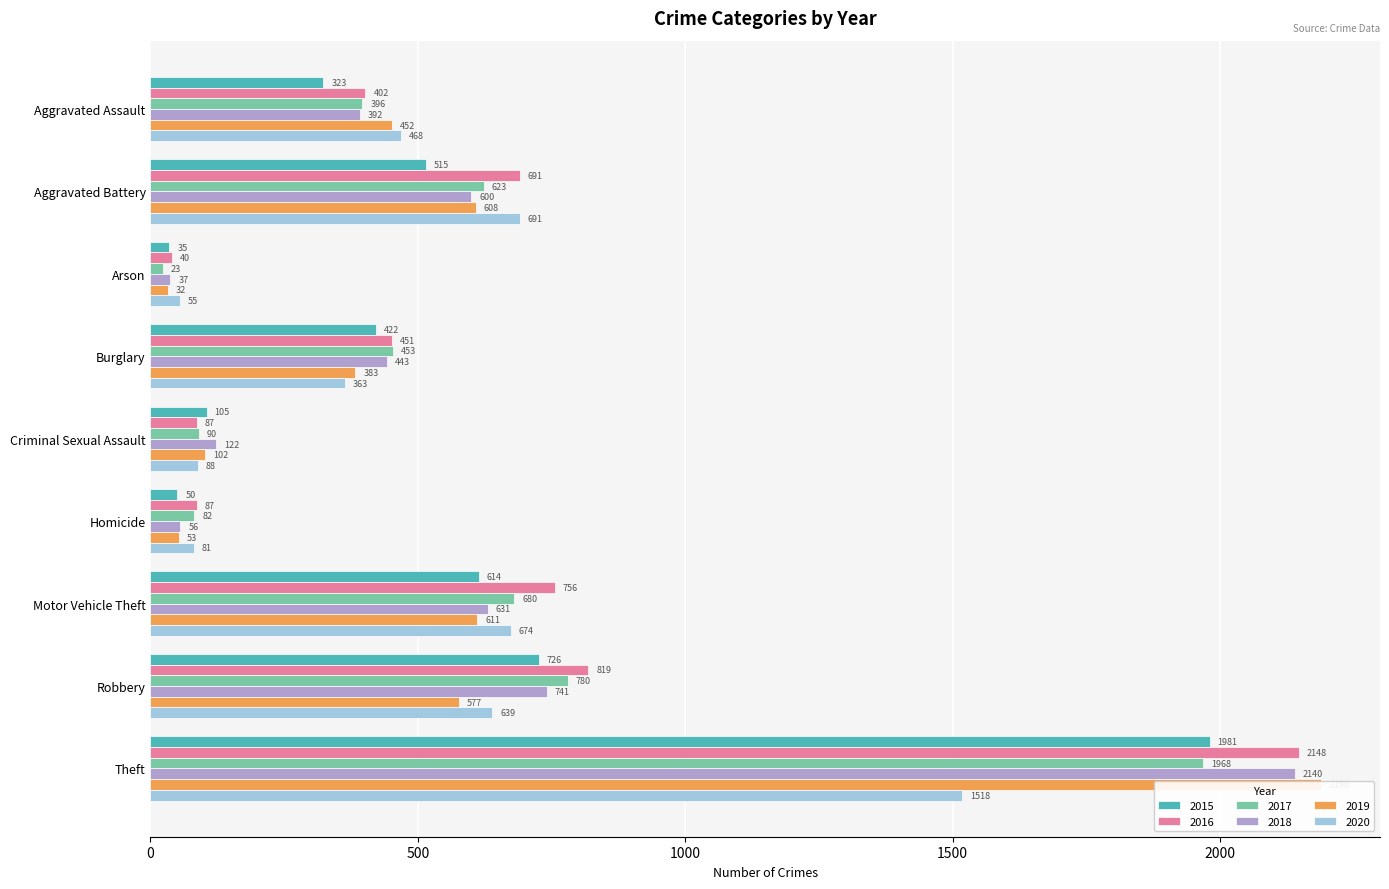

What is the average value of the 2020 series?

509